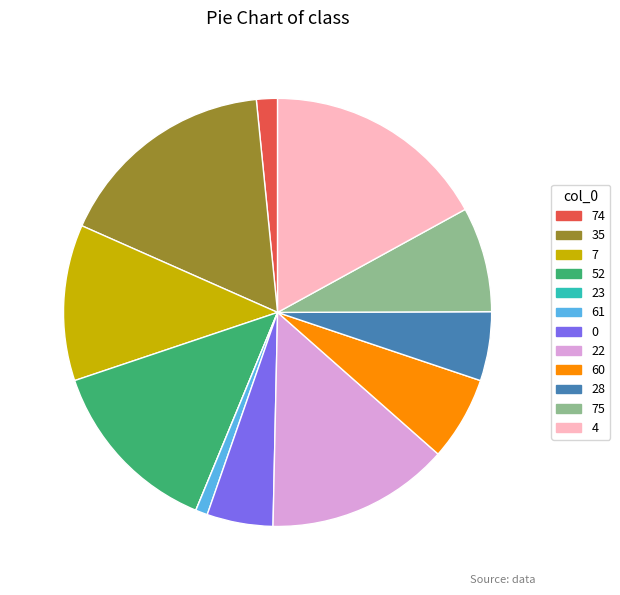

The 35 slice represents 17% of the pie. True or false?

True